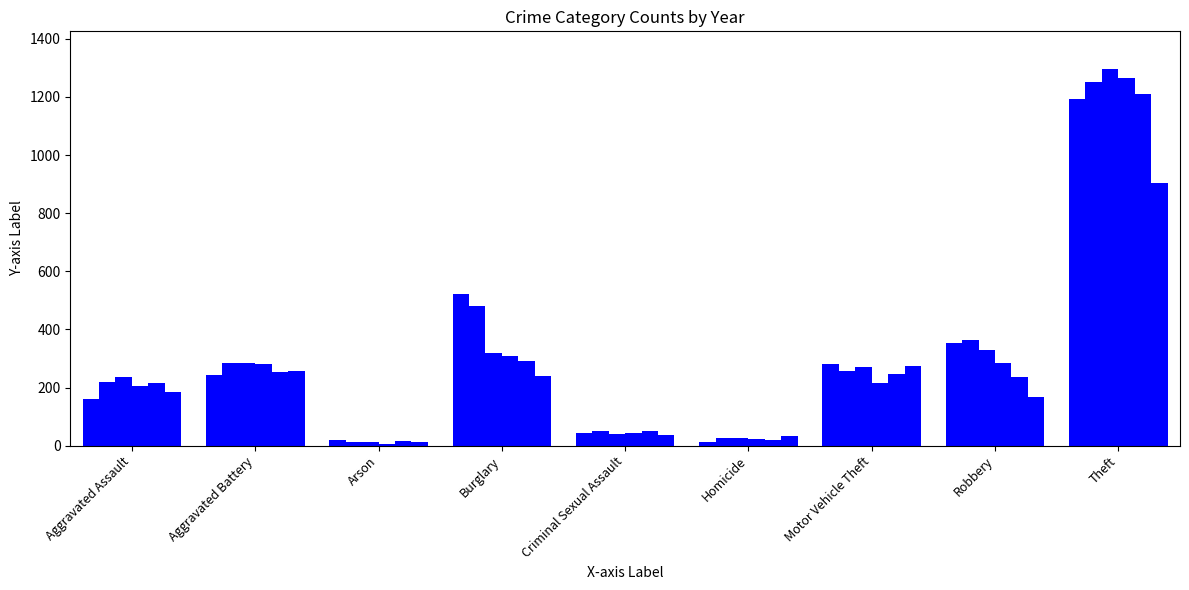

Reading left to right, list all the values displayed in this chart.

2015: 160	244	20	521	42	11	282	354	1192
2016: 218	284	13	481	49	26	258	362	1251
2017: 236	286	12	319	40	27	270	330	1296
2018: 206	280	7	307	45	23	214	285	1266
2019: 214	255	16	290	52	20	248	235	1211
2020: 185	258	12	238	38	32	273	168	902